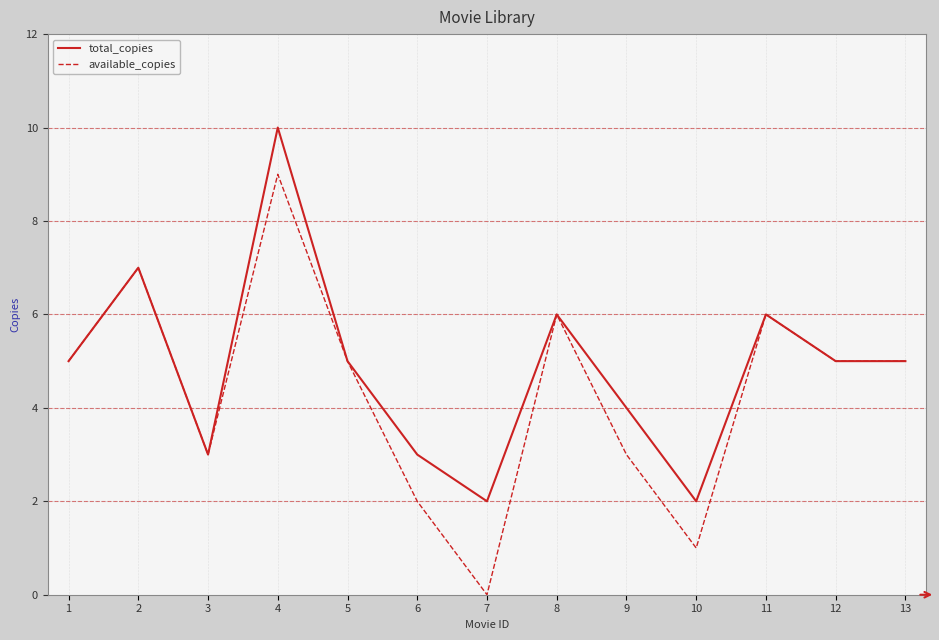

Which series changed the most between 7 and 8?

available_copies